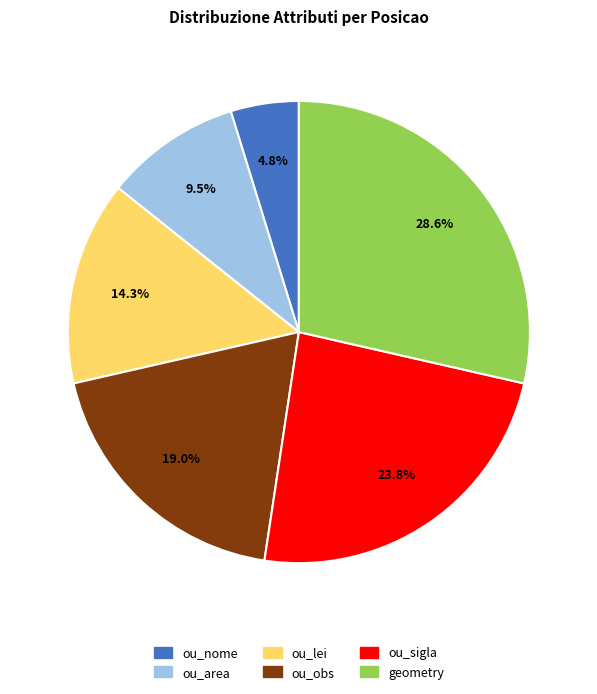

What percentage is the geometry slice, to the nearest percent?

29%